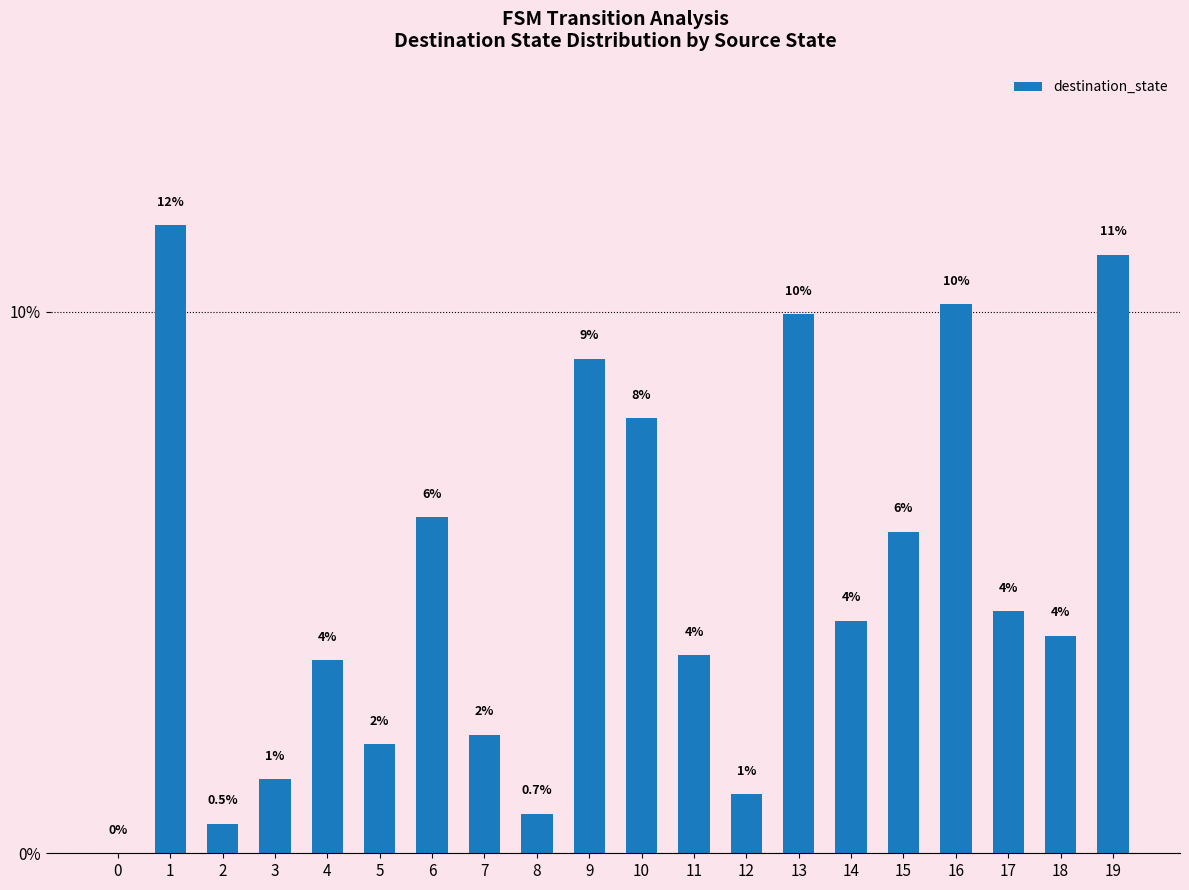

At which label does the data first exceed 4?

1